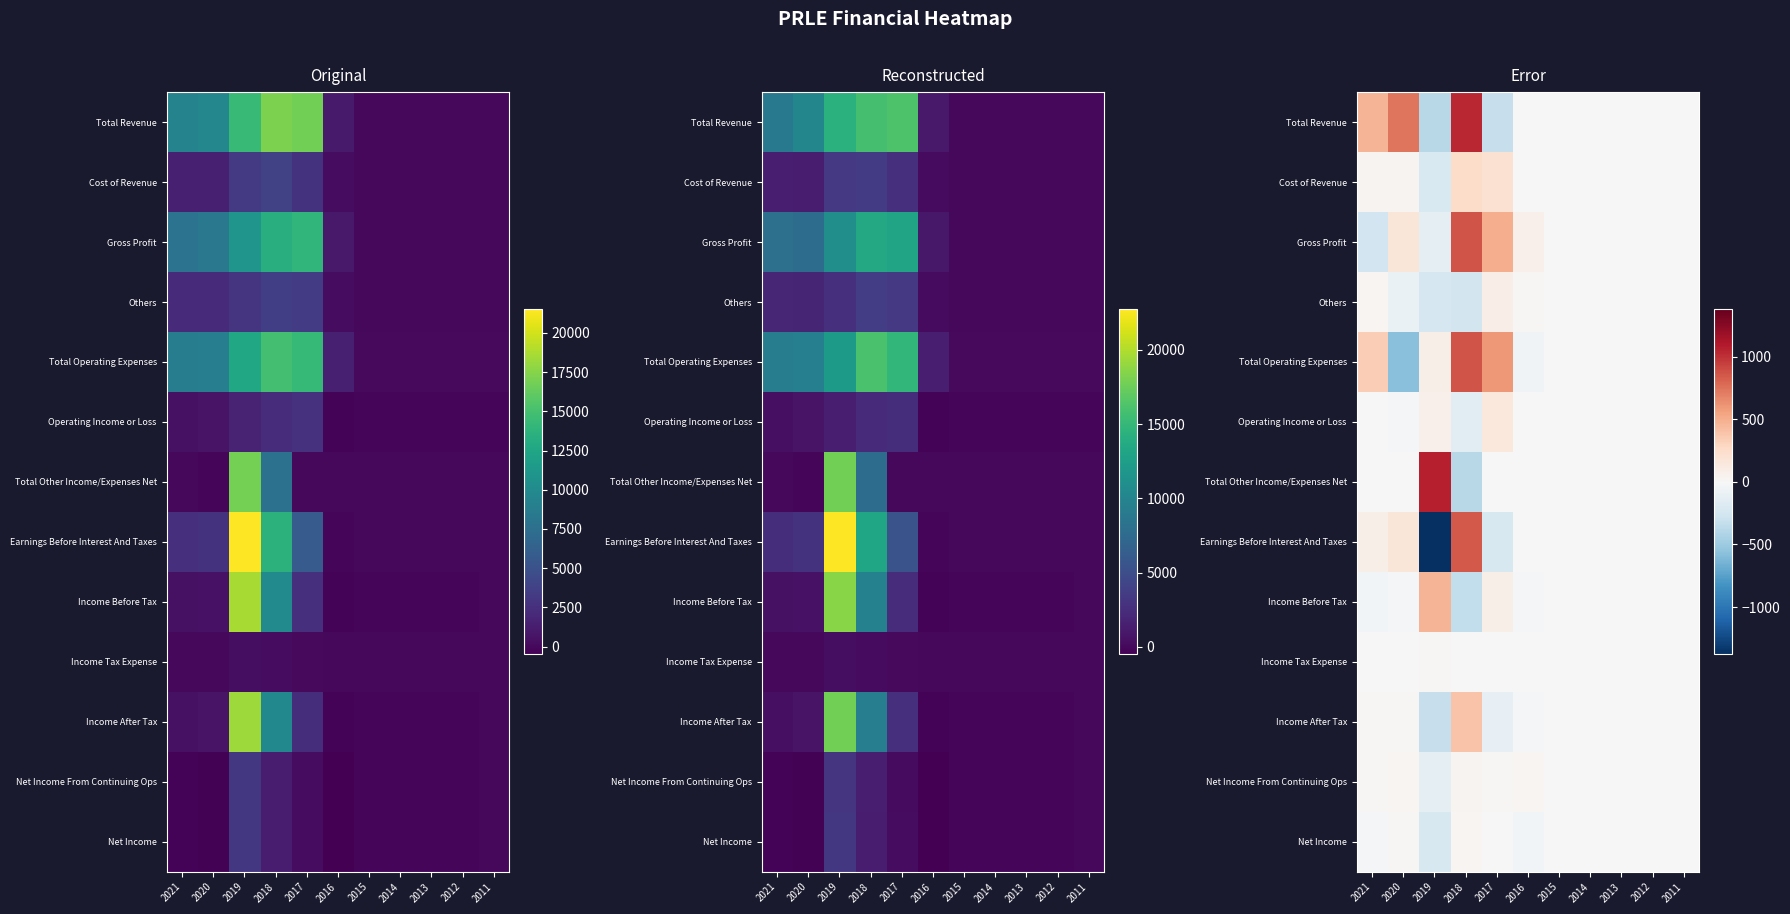

At which category does the chart reach its peak across all series?

2019